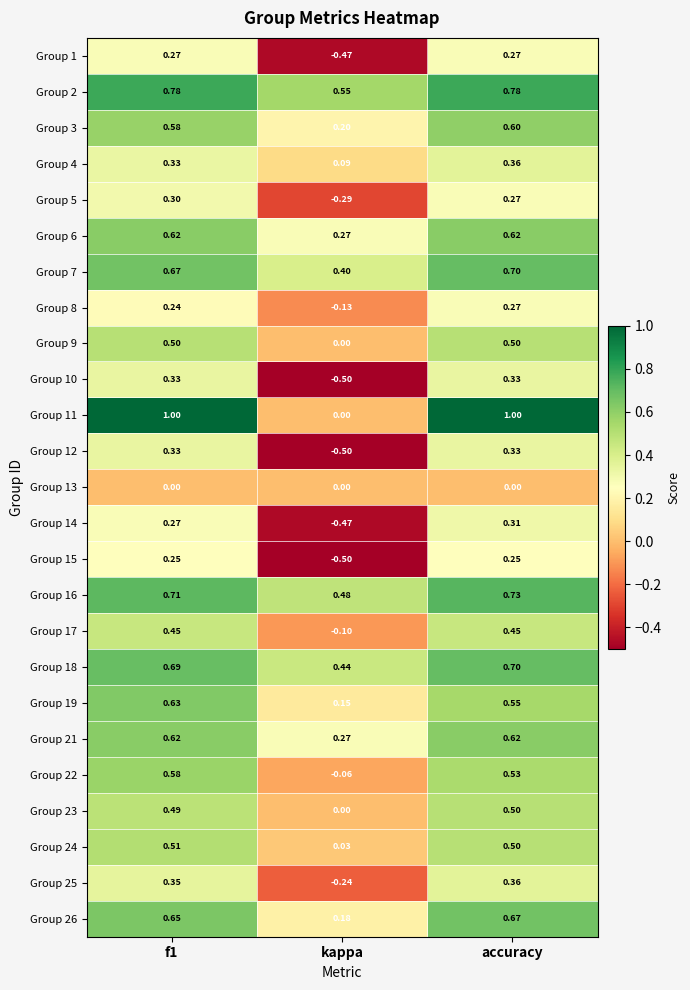

At which label is Group 9 closest to 0?

kappa